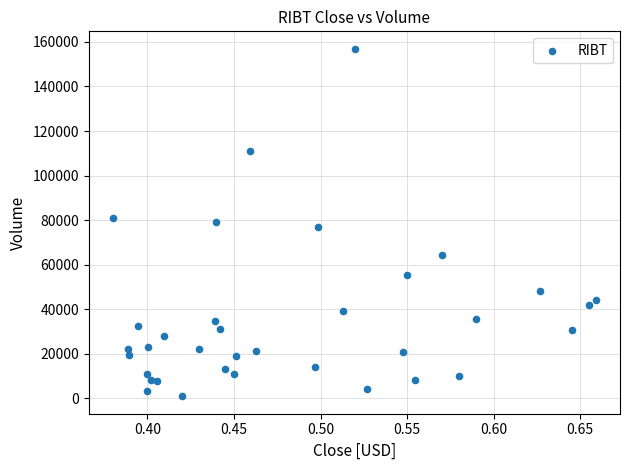

What is the range of Y values (max minus min)?

155996